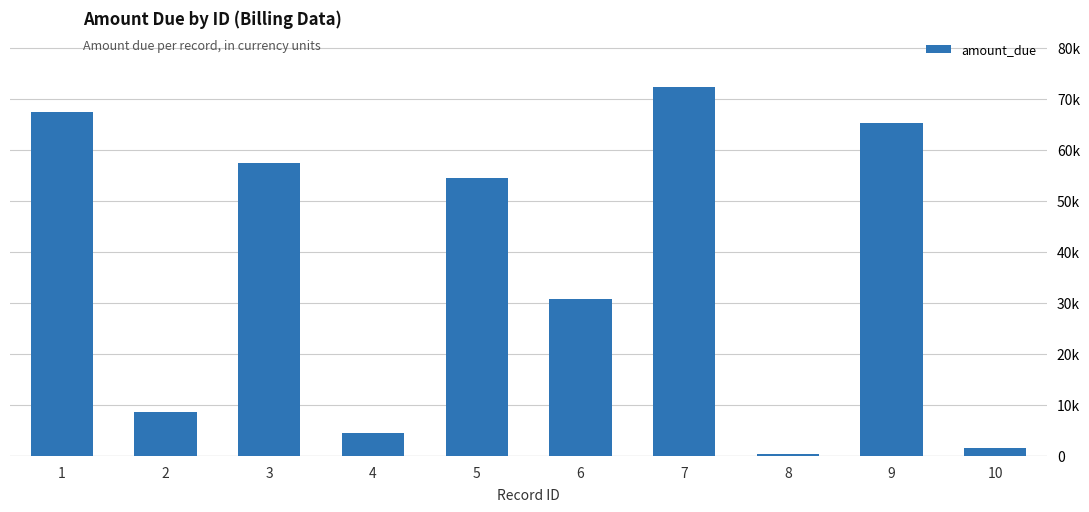

What is the sum of the values at 6 and 9?

96033